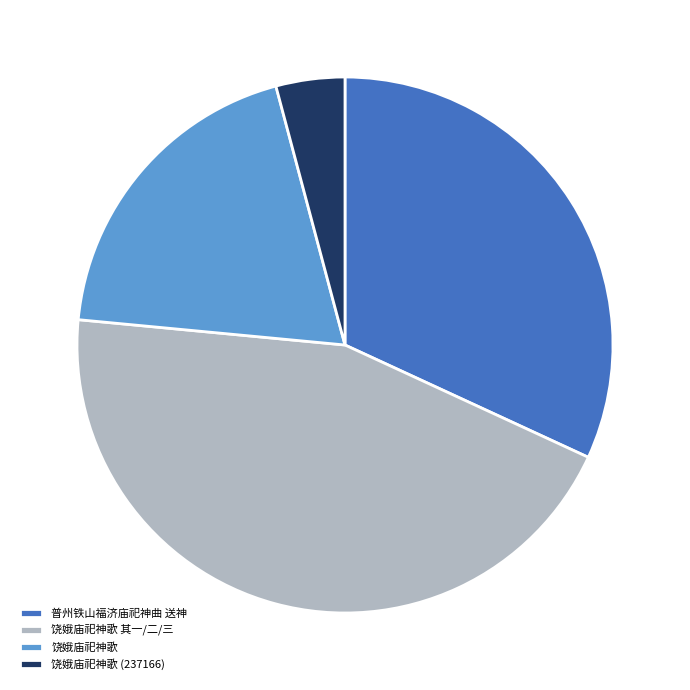

Approximately how many times larger is the value at 饶娥庙祀神歌 compared to 饶娥庙祀神歌 (237166)?

4.7